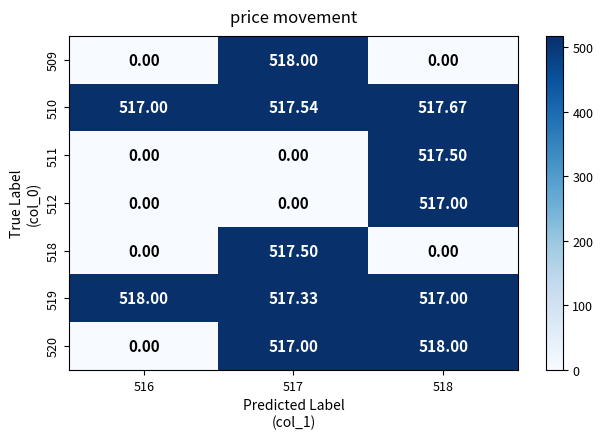

Reading left to right, what are all the values shown in this chart?

509: 516=0.0	517=518.0	518=0.0
510: 516=517.0	517=517.5	518=517.7
511: 516=0.0	517=0.0	518=517.5
512: 516=0.0	517=0.0	518=517.0
518: 516=0.0	517=517.5	518=0.0
519: 516=518.0	517=517.3	518=517.0
520: 516=0.0	517=517.0	518=518.0